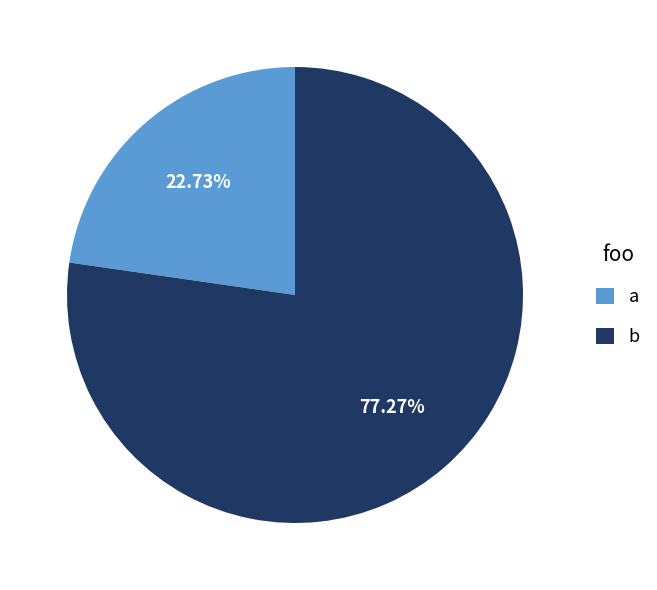

To the nearest percent, what portion does a represent?

23%